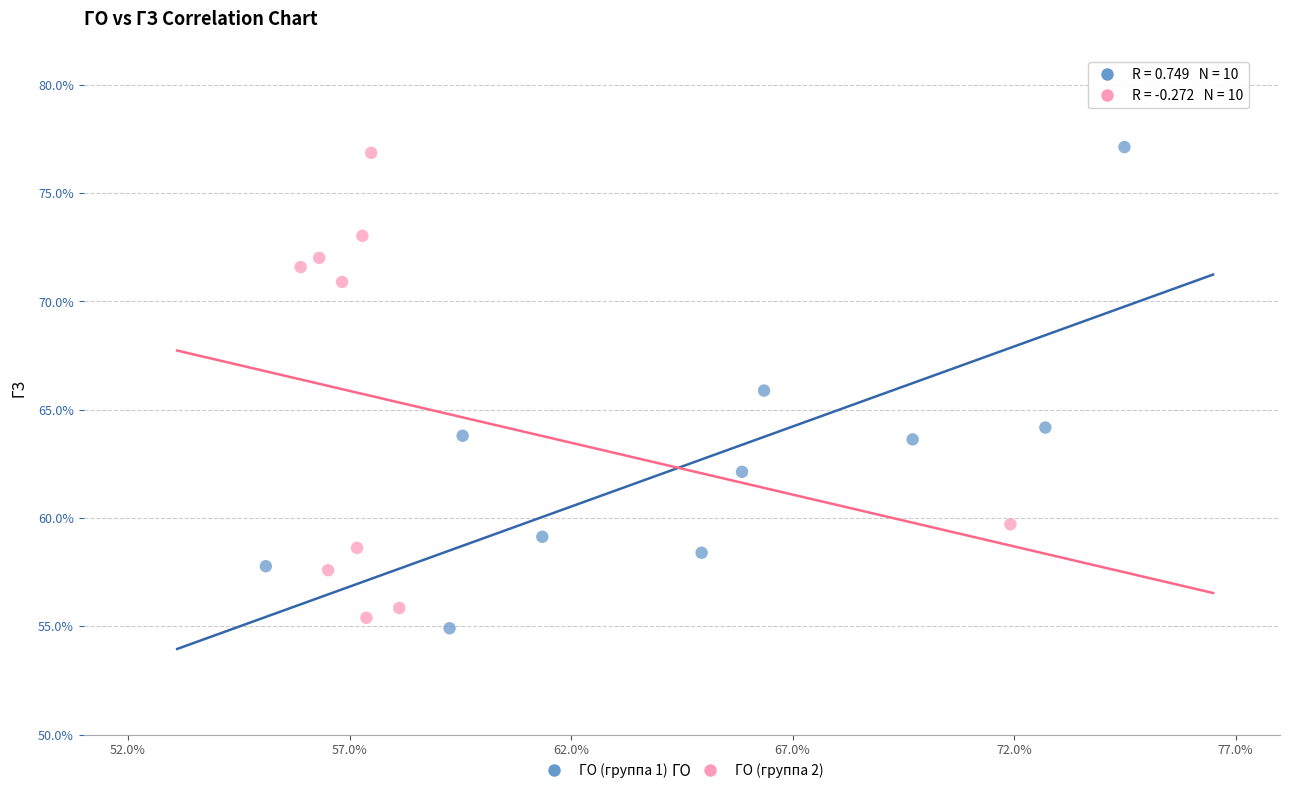

Which series contains the lowest Y value?

ГО (группа 1)